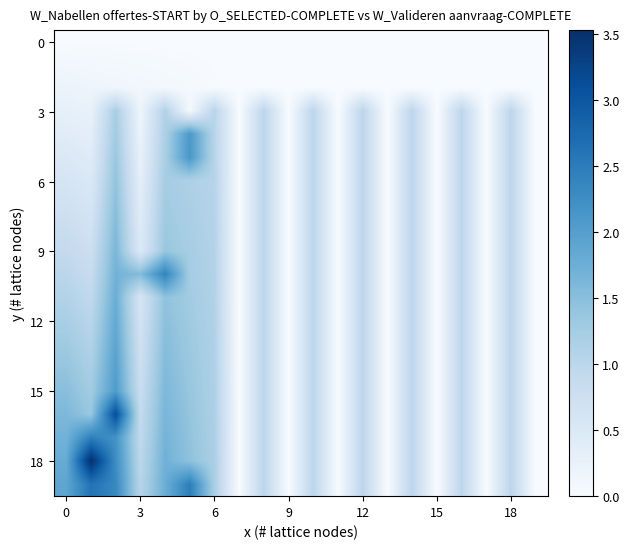

At how many categories does at least one series exceed 2?

4